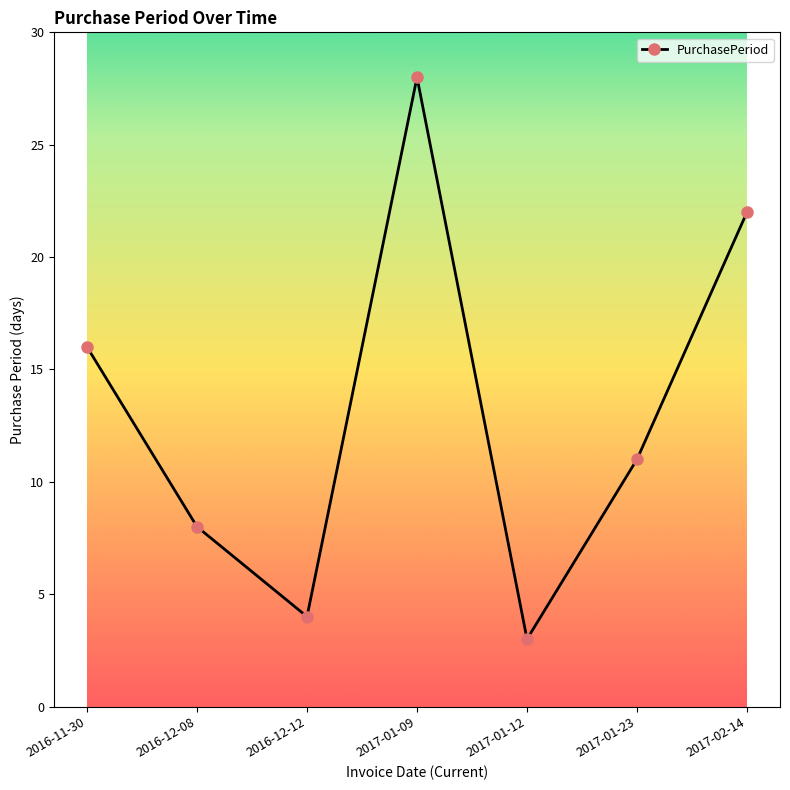

True or false: the data shows 18 at 2017-01-23.

False